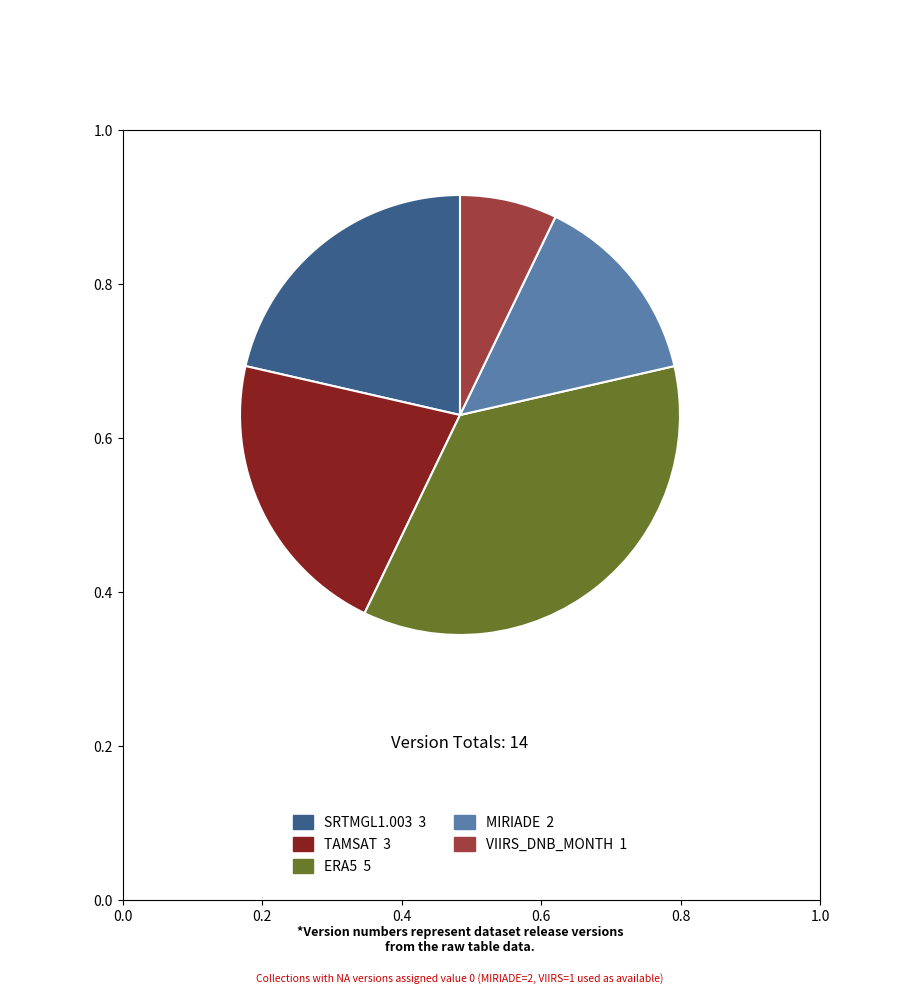

Does any single category account for the majority?

No